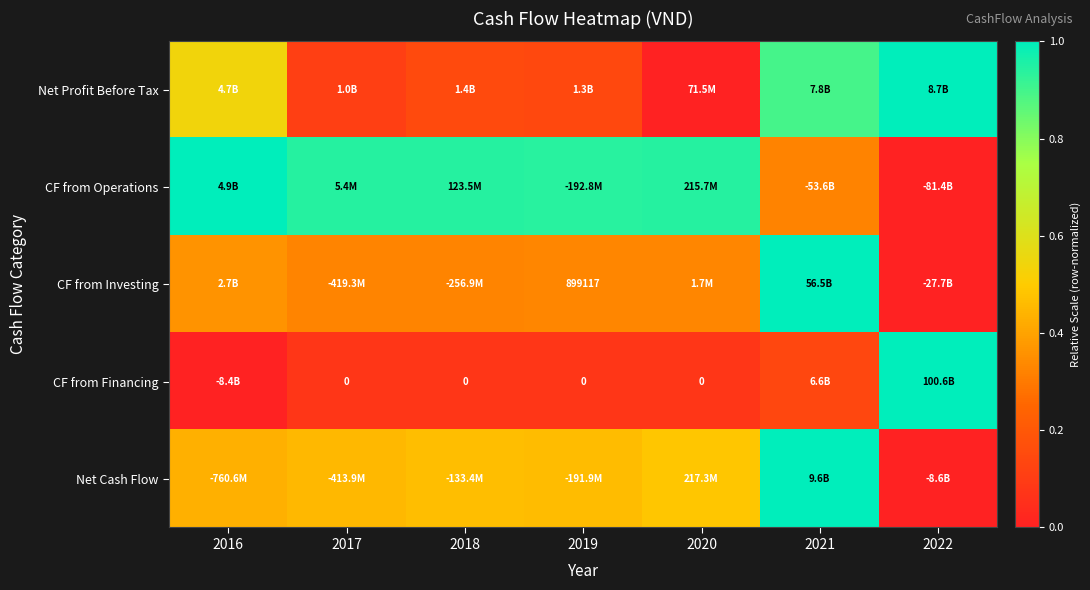

Rank the categories by Net Profit Before Tax value from highest to lowest.

2022, 2021, 2016, 2018, 2019, 2017, 2020